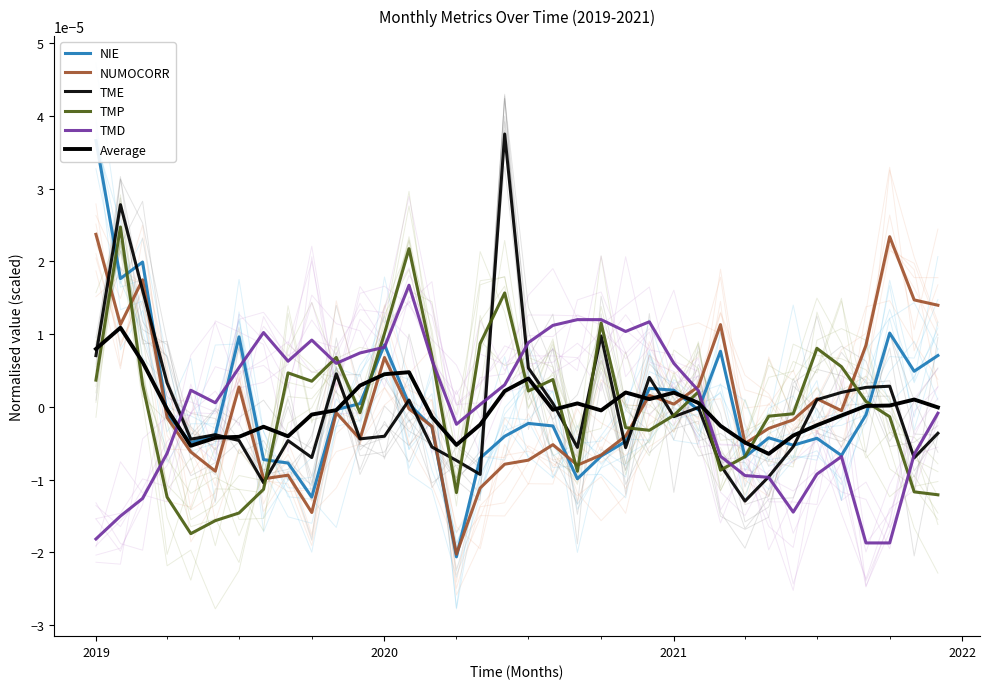

Is the value of TMP at 10 greater than the value of NUMOCORR at 25?

Yes